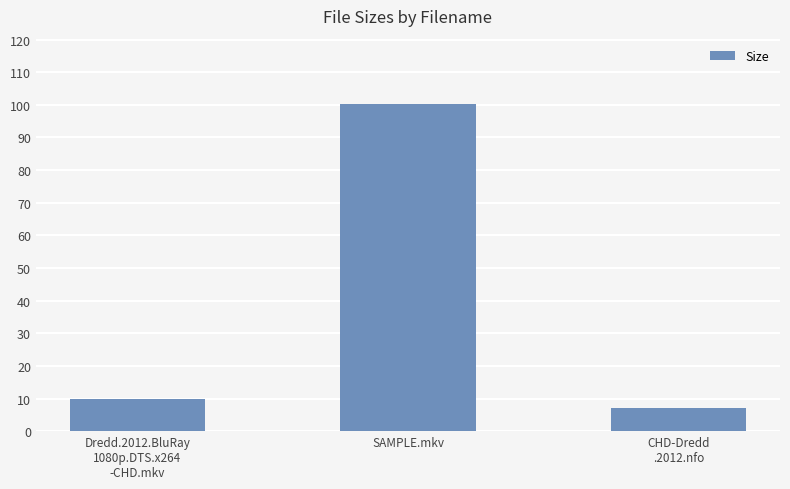

What is the label of the 3rd bar from the left?

CHD-Dredd
.2012.nfo